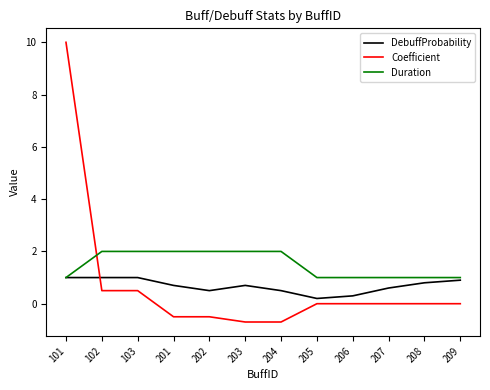

Is the value of Duration at 207 greater than the value of DebuffProbability at 207?

Yes